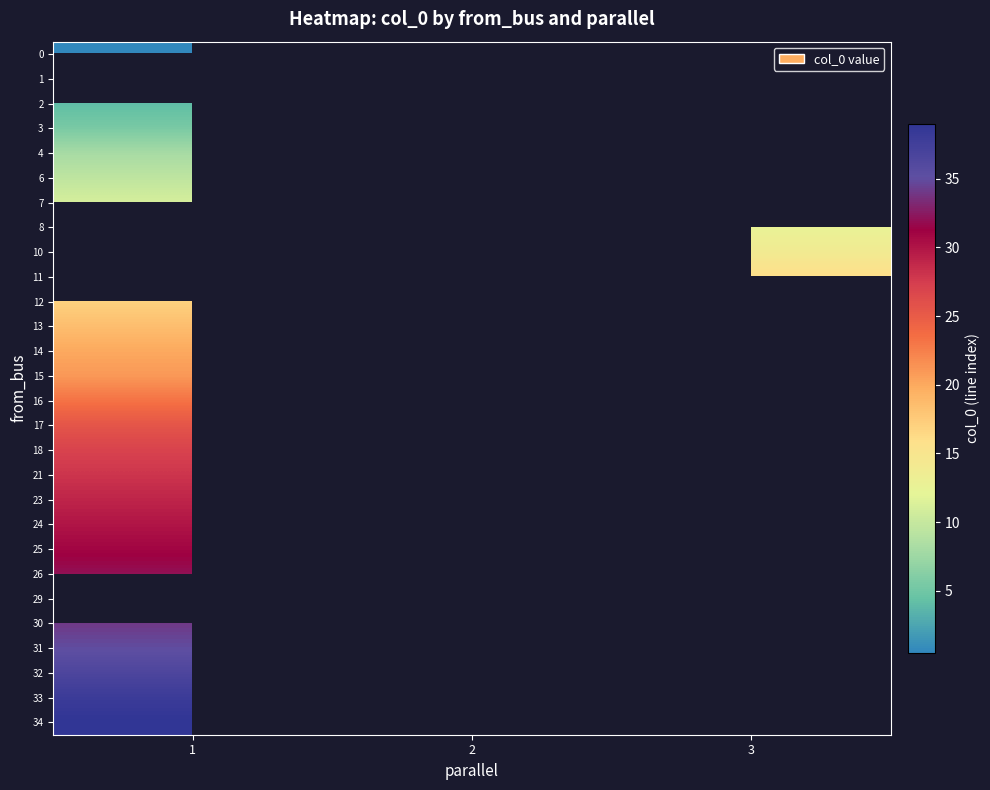

True or false: 29 has a value of 20.4 at 2.

False